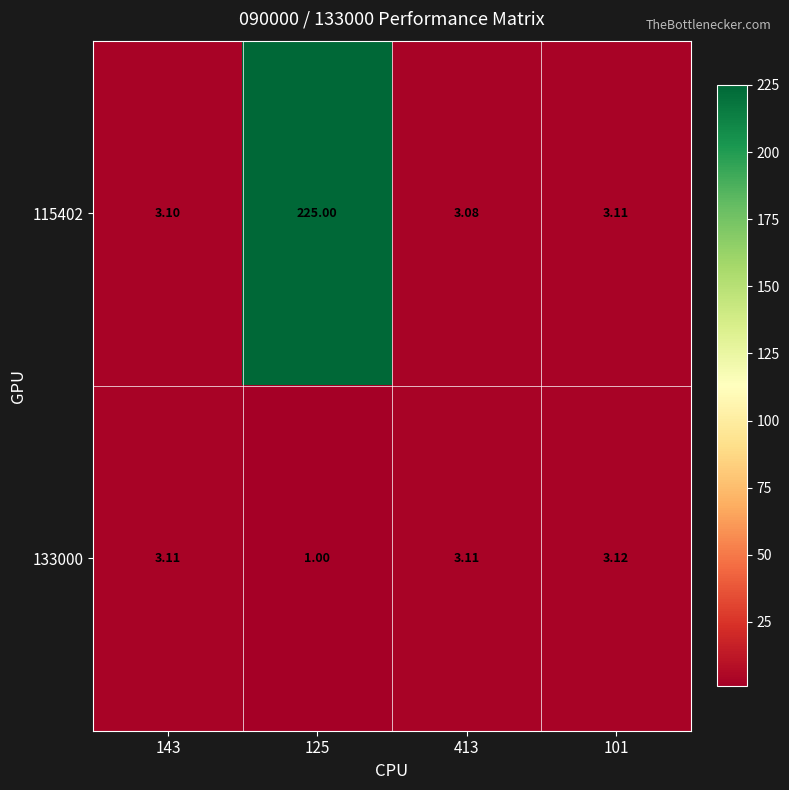

List the series in order of their peak value, highest first.

115402, 133000